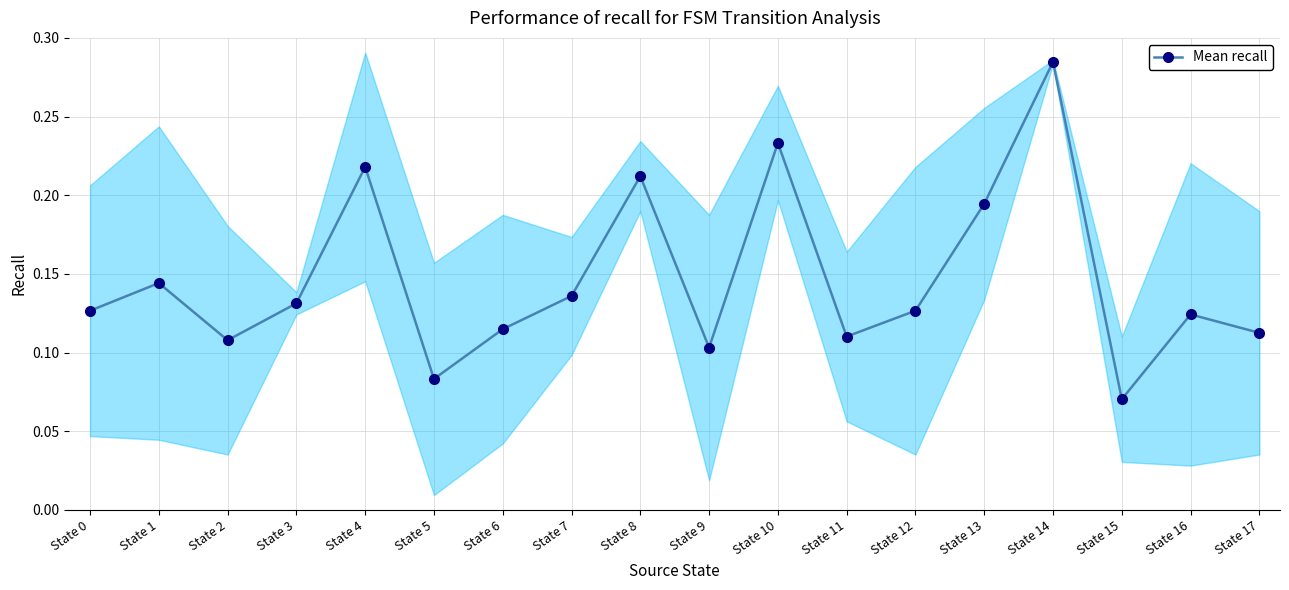

How many series are shown in this chart?

1